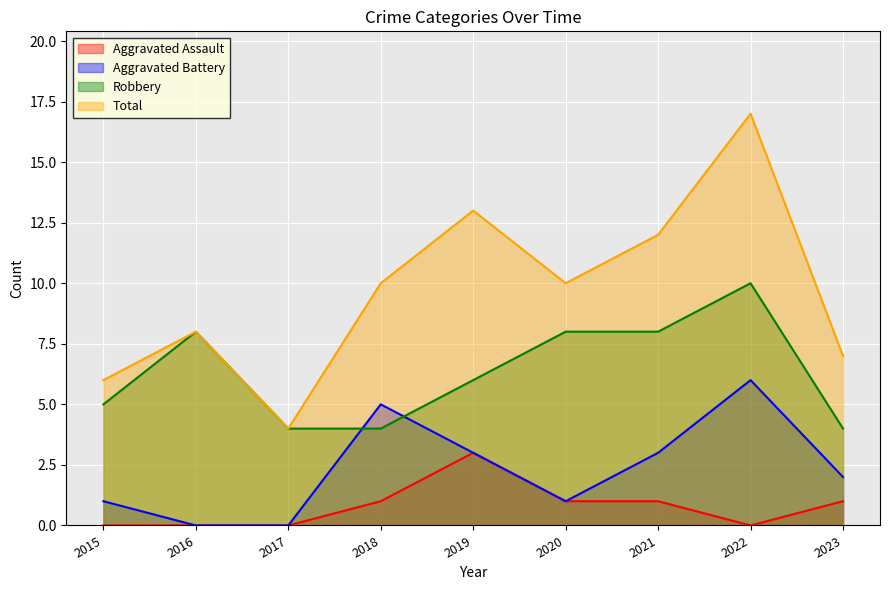

True or false: Robbery has a value of 5 at 2015.

True